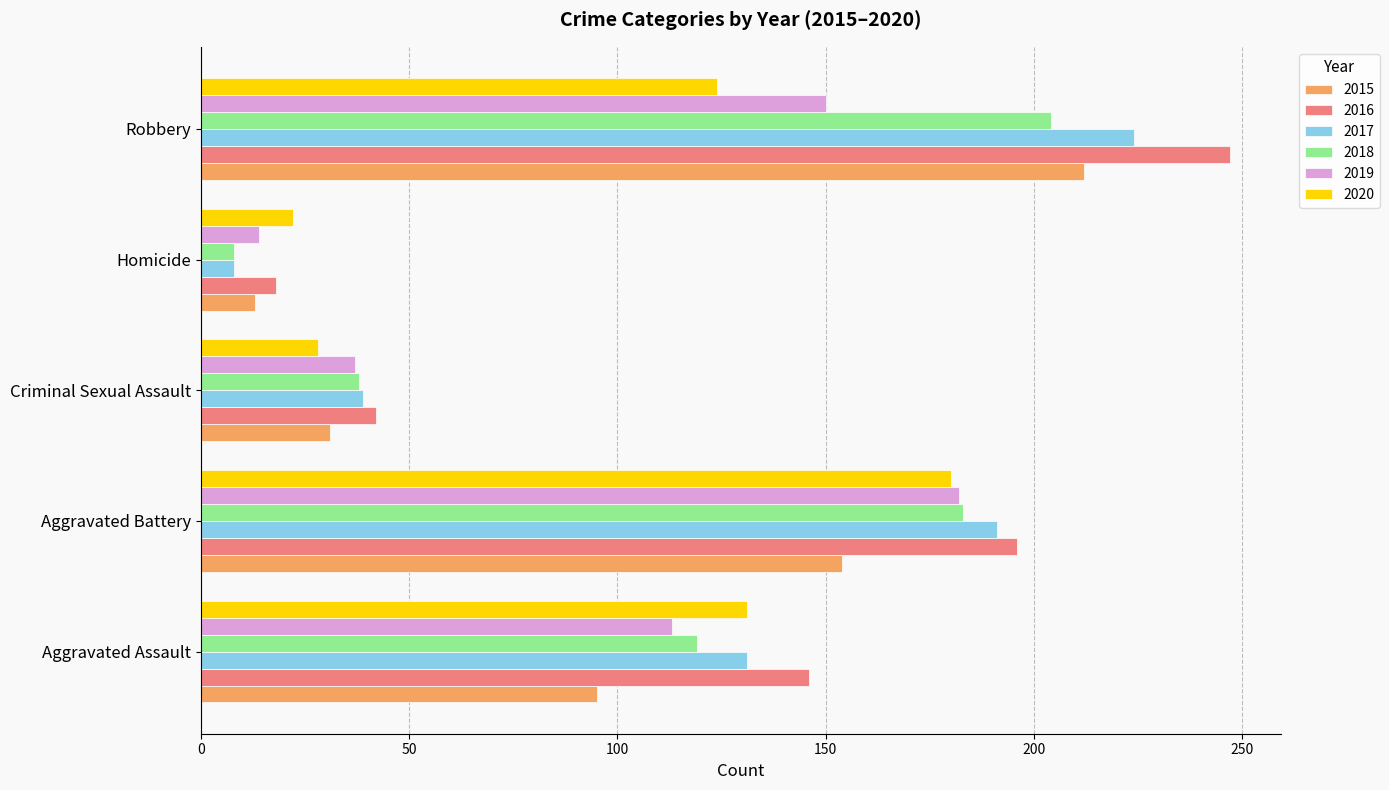

Count the number of data series in this chart.

6